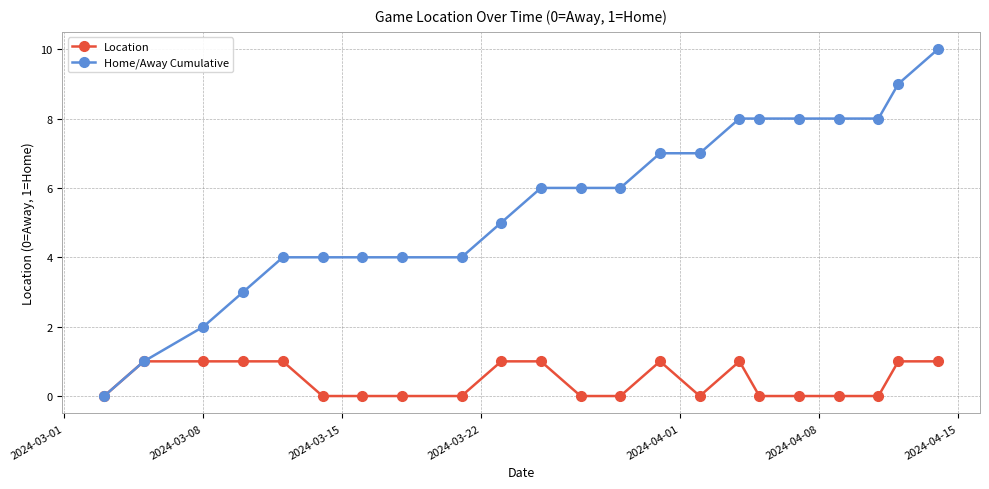

What is the greatest value displayed?

10